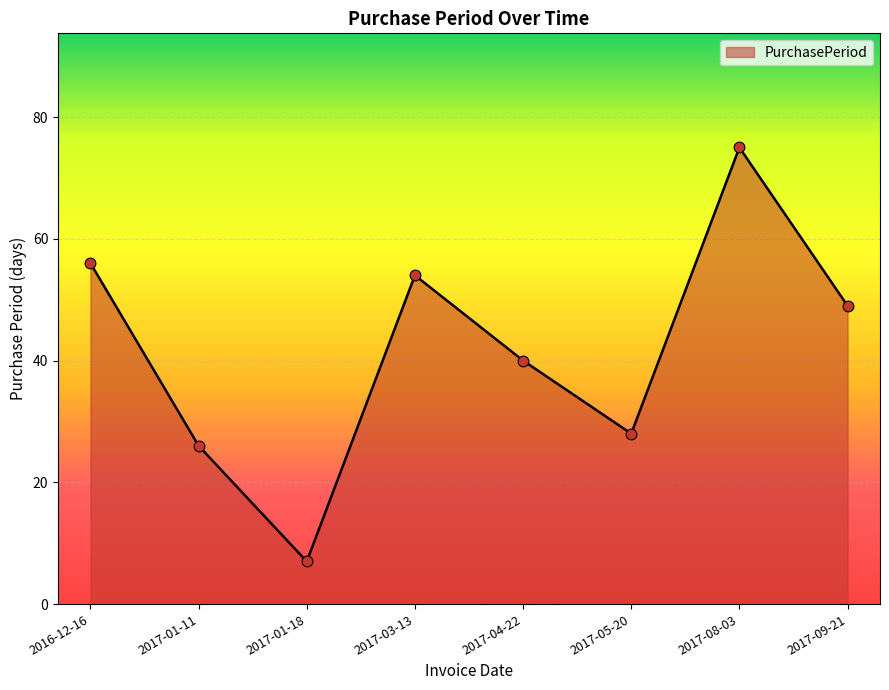

What is the change in value from 2017-08-03 to 2017-09-21?

-26